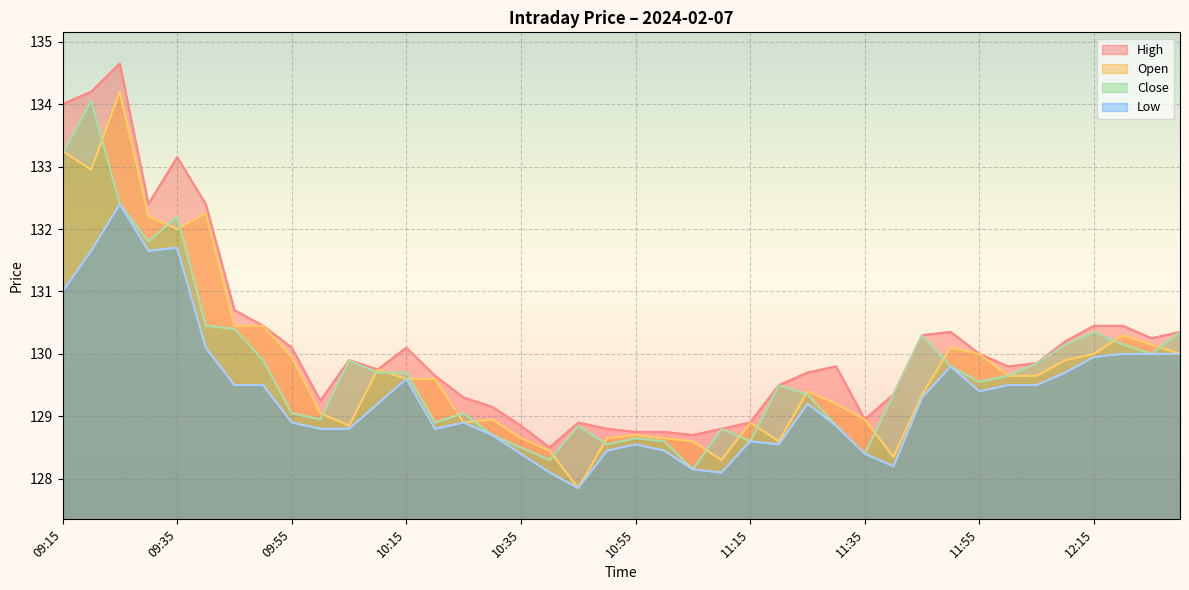

What is the label of the 27th point from the right?

10:20